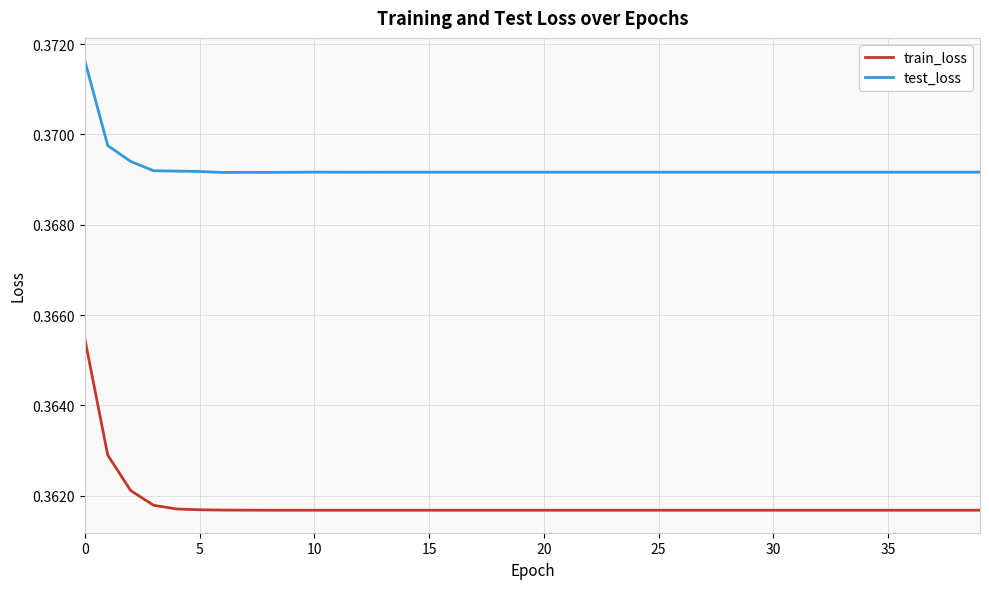

True or false: test_loss and train_loss cross at least once.

False